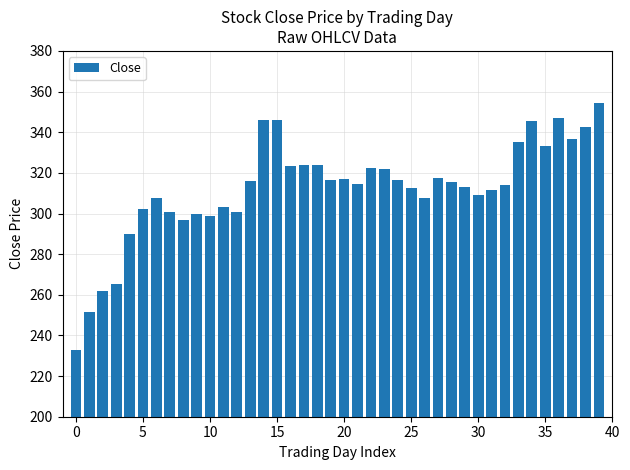

What is the value of the 25th bar from the left?

316.3